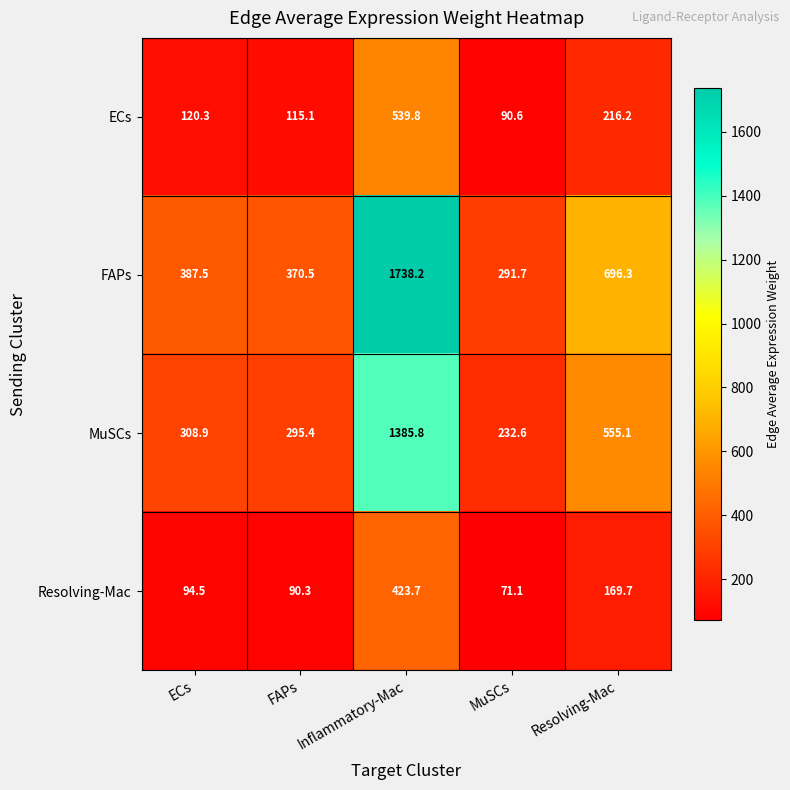

At how many categories does at least one series exceed 1439?

1